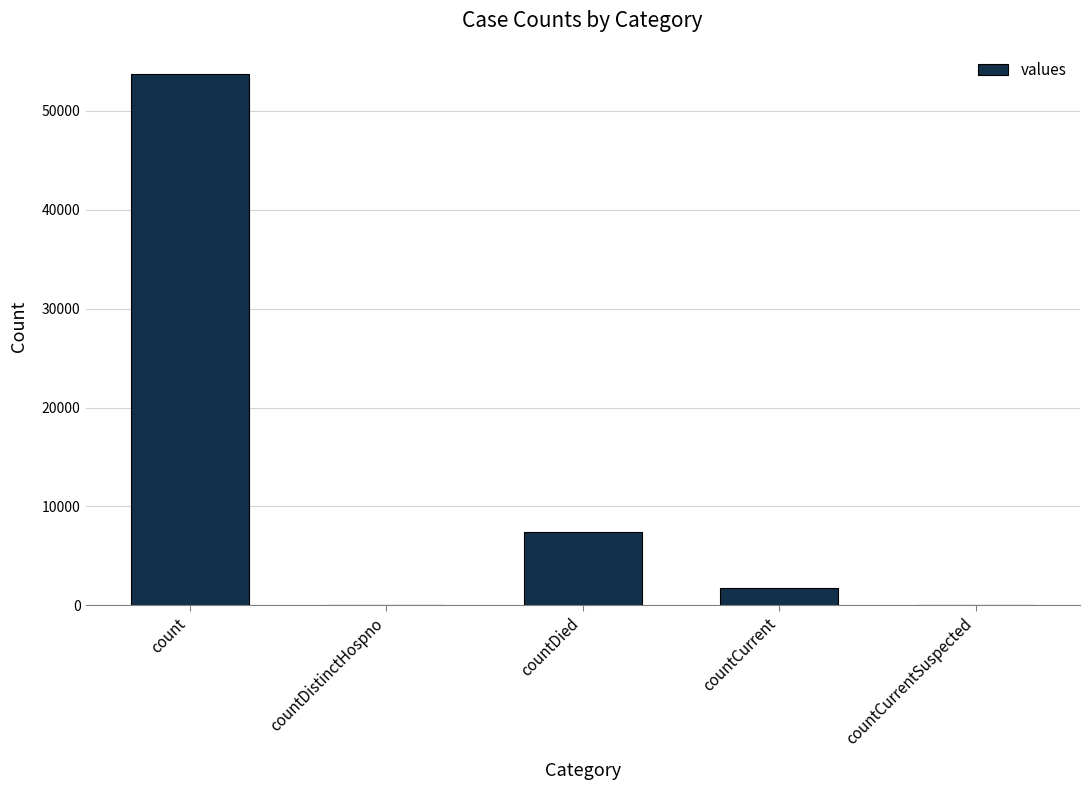

True or false: the data shows 0 at countDistinctHospno.

True